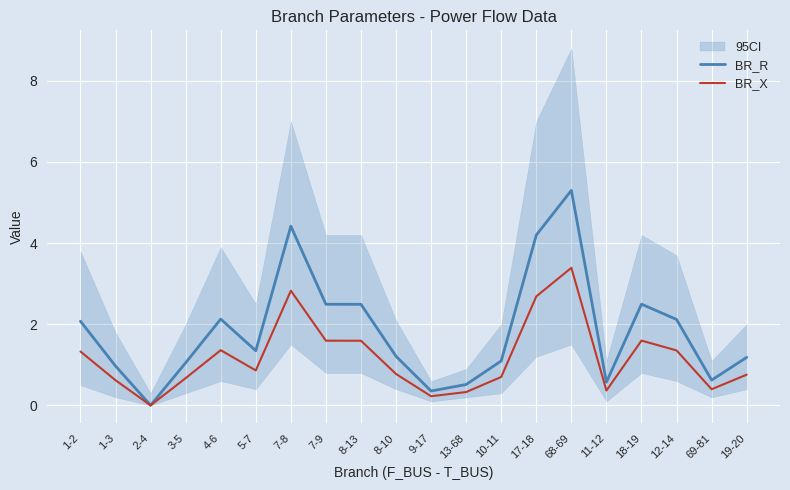

Does the chart display data point markers on the line(s)?

No